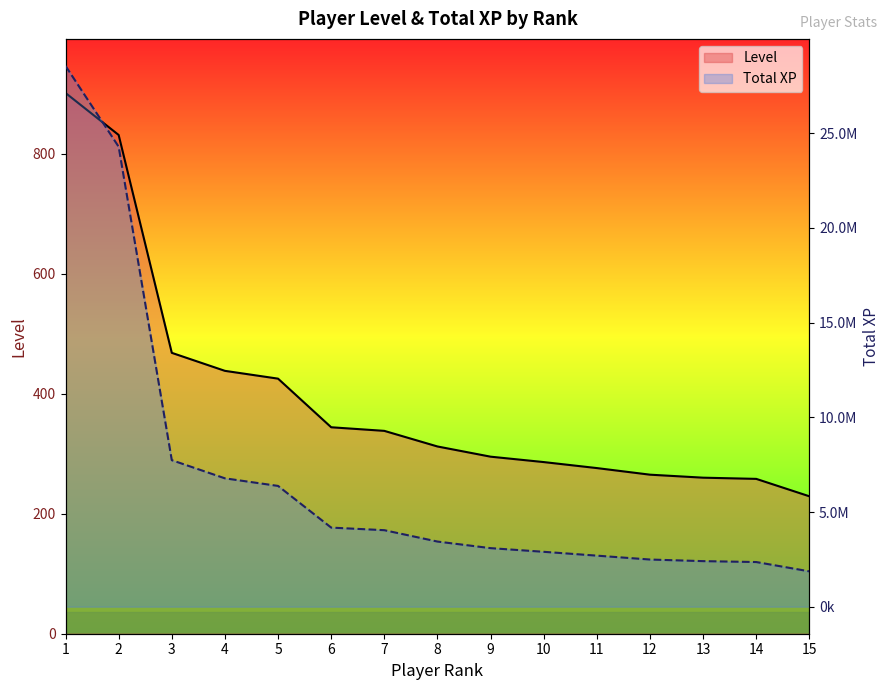

What is the difference between the second highest and second lowest values in the Level series?

573